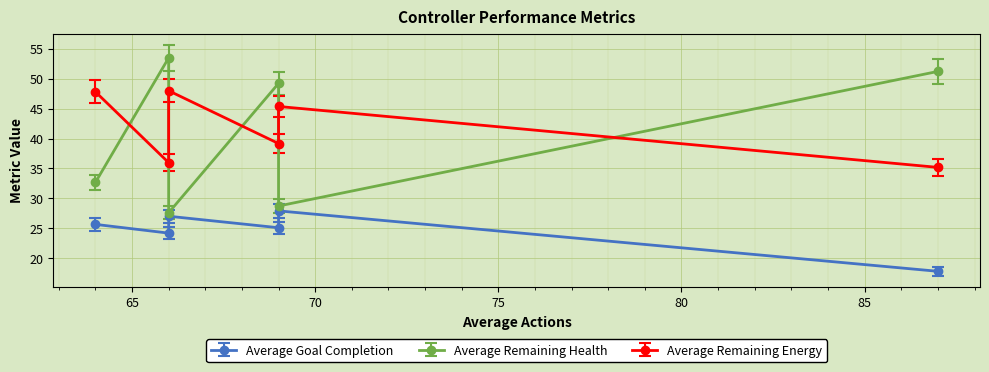

True or false: Average Remaining Health has more than 1 points higher than both neighbors.

True